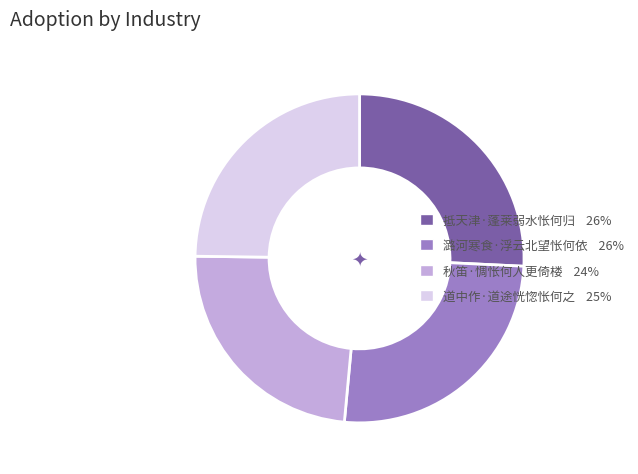

Which has a higher value, 秋笛·惆怅何人更倚楼 or 道中作·道途恍惚怅何之?

道中作·道途恍惚怅何之